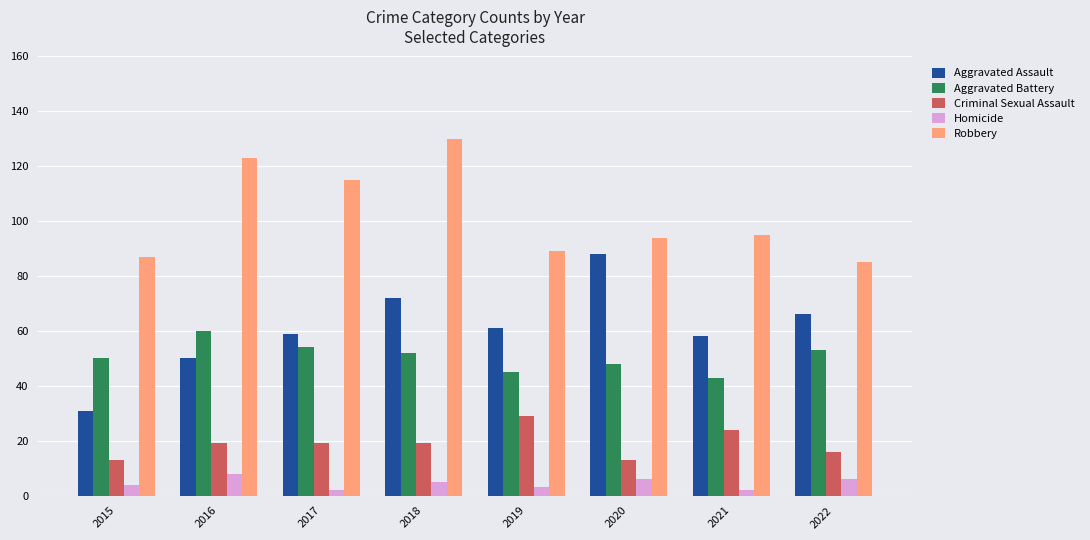

Which series has the largest total across all categories?

Robbery